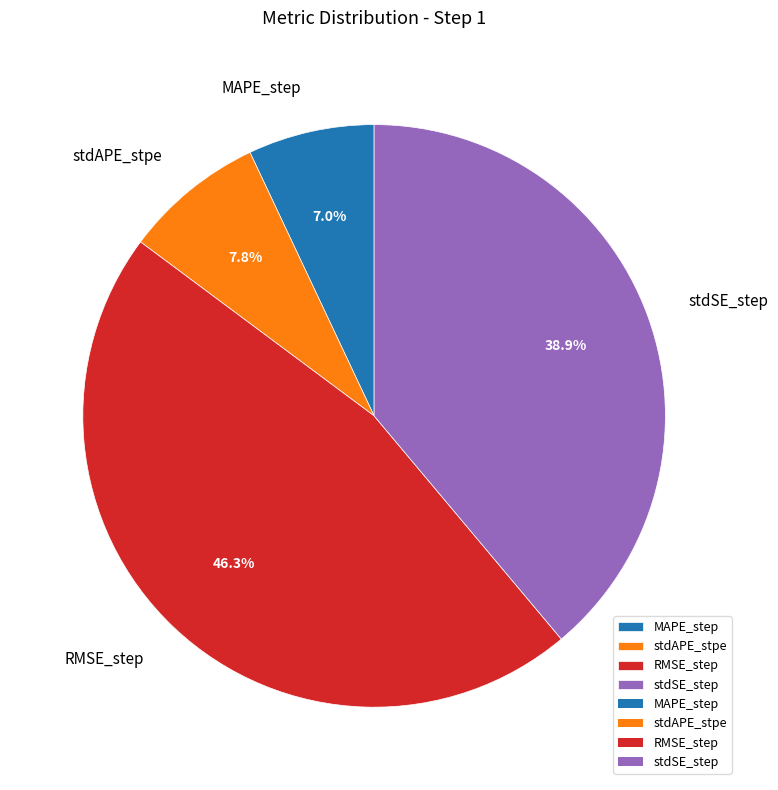

To the nearest percent, what portion does stdAPE_stpe represent?

8%